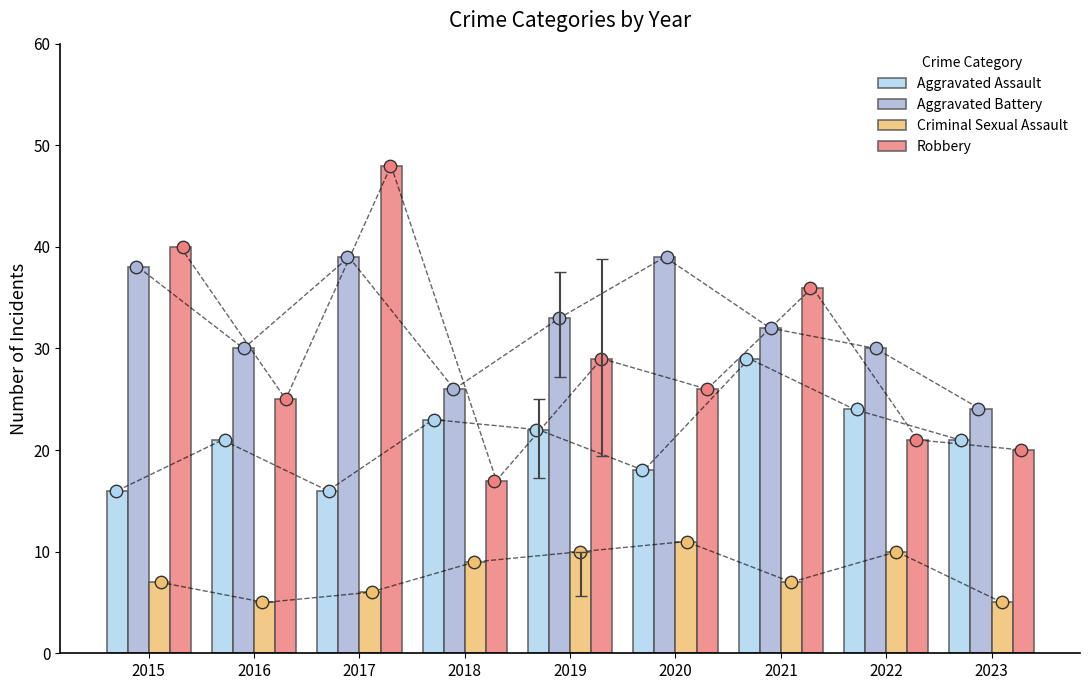

At which category is the sum across all series the highest?

2017